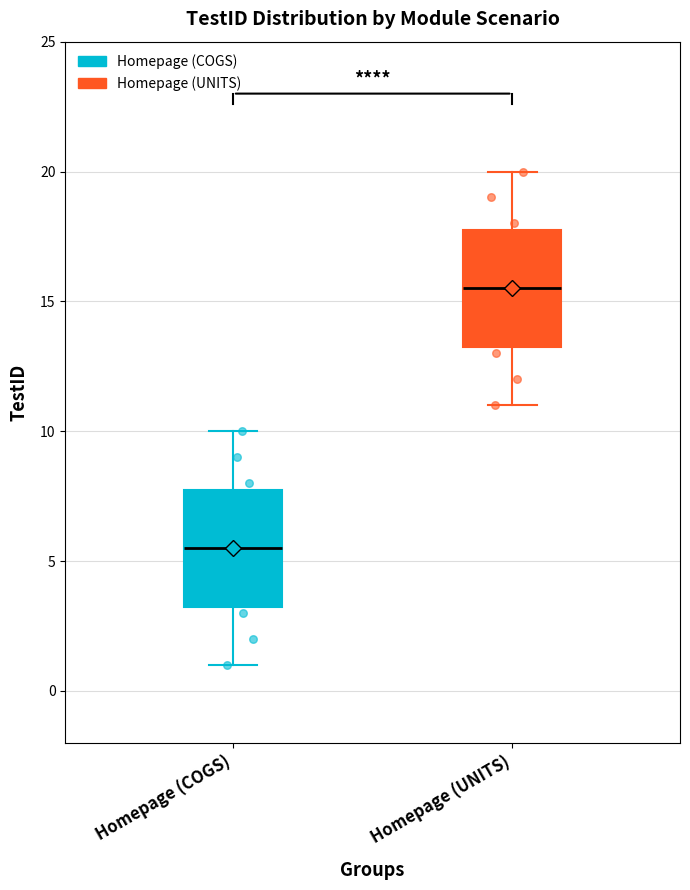

Which box has the highest median line?

Homepage (UNITS)